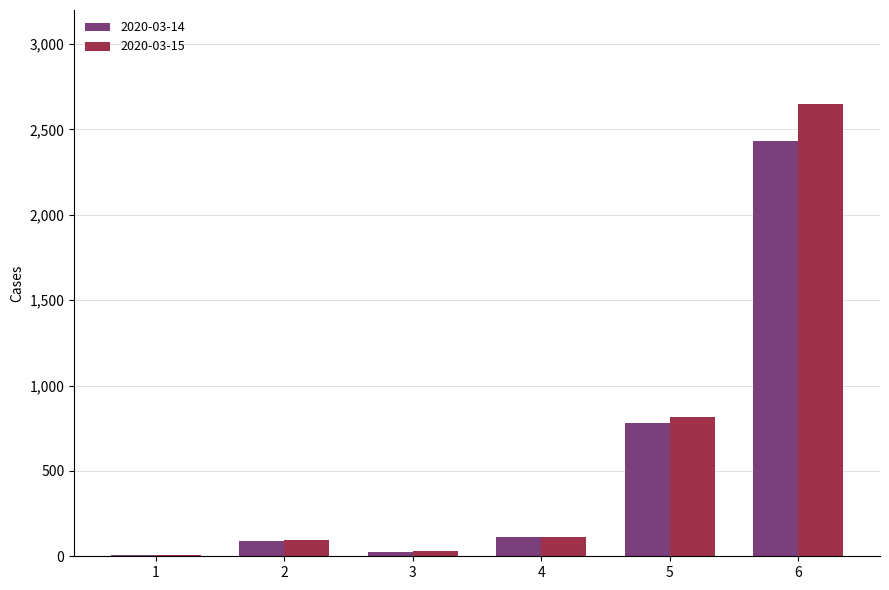

How many categories are shown in the chart?

6